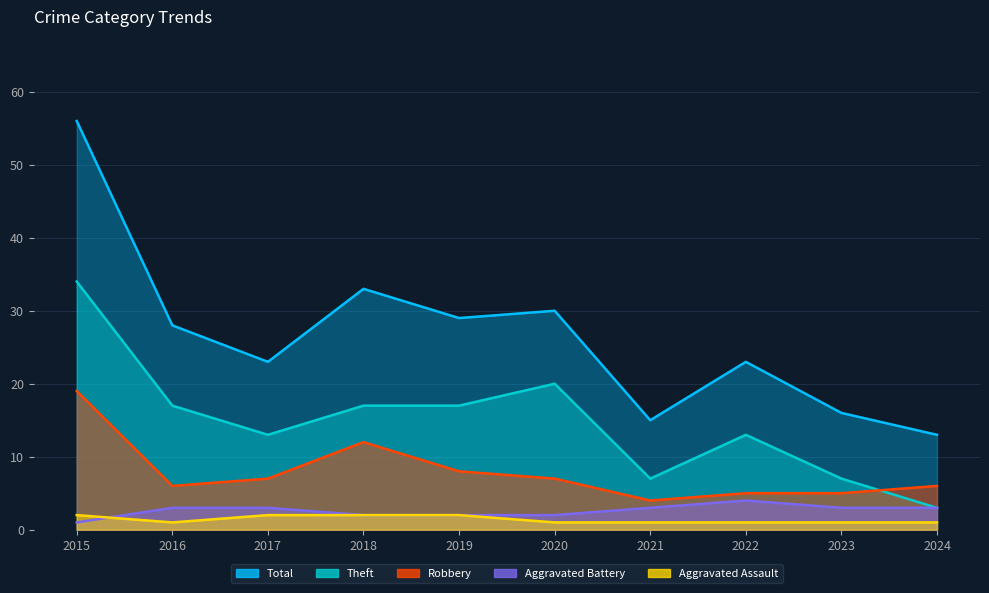

Where is Theft nearest to the value 18?

2016